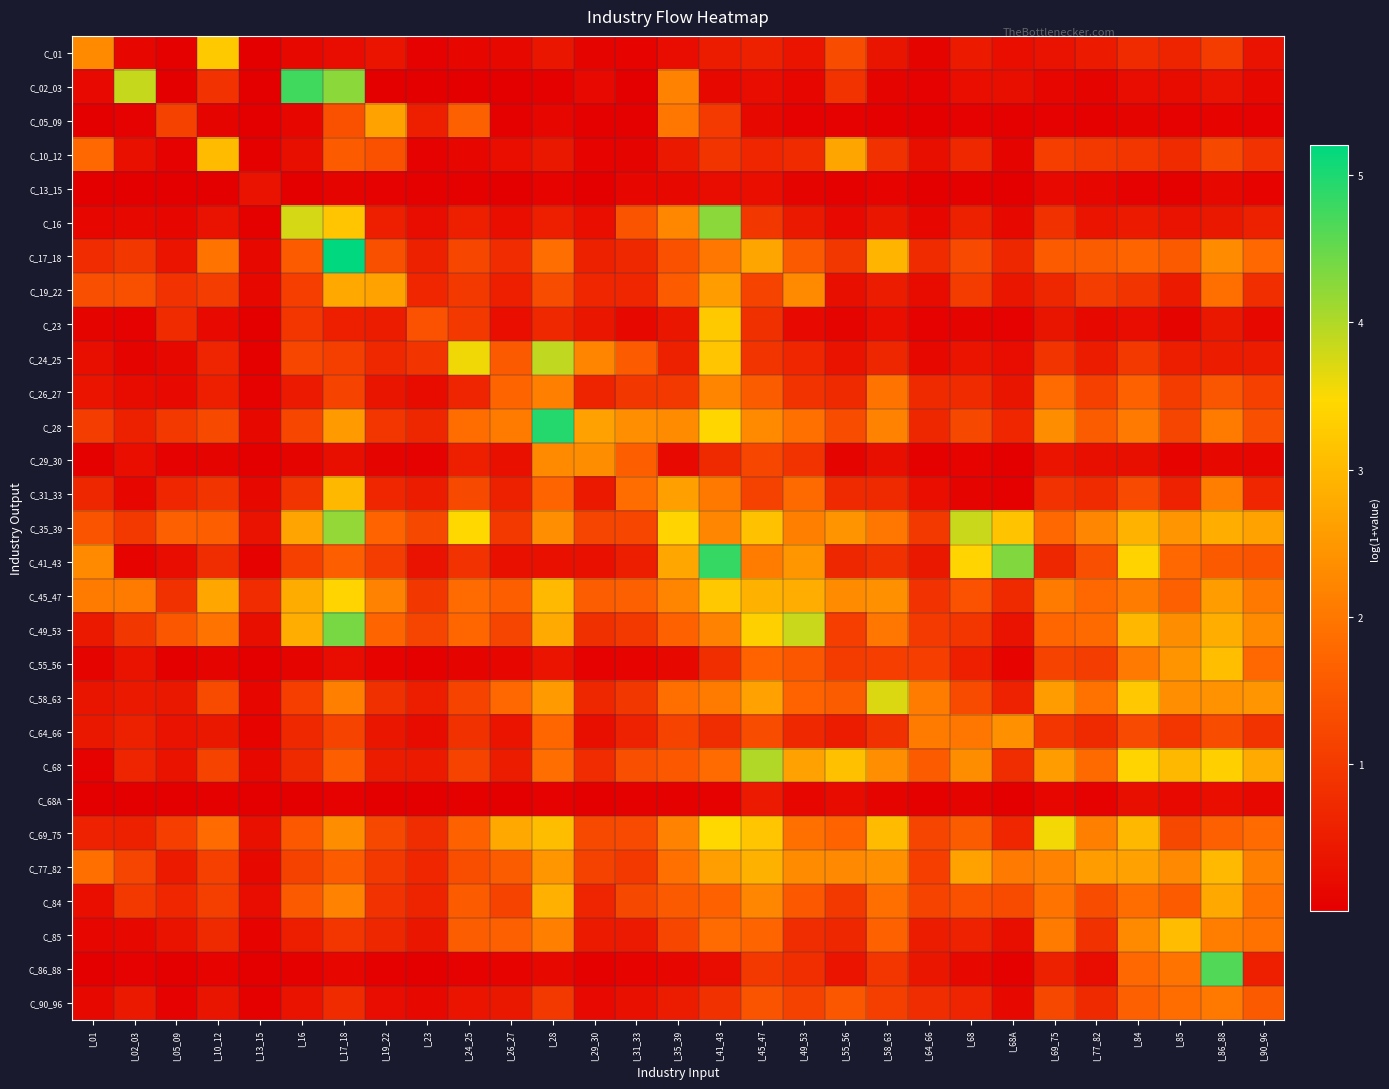

Count the number of categories in the chart.

29